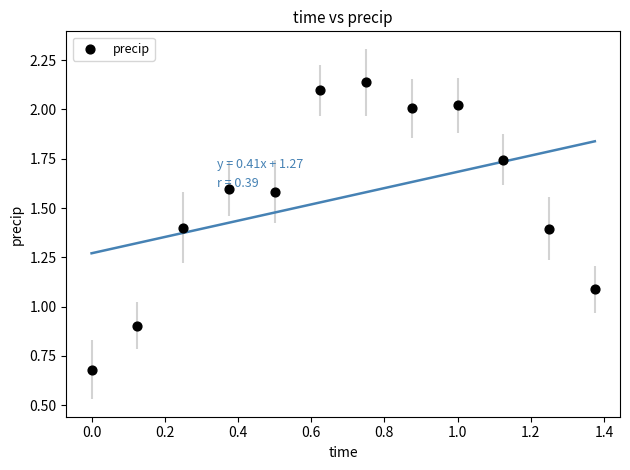

What is the range of X values (max minus min)?

1.4